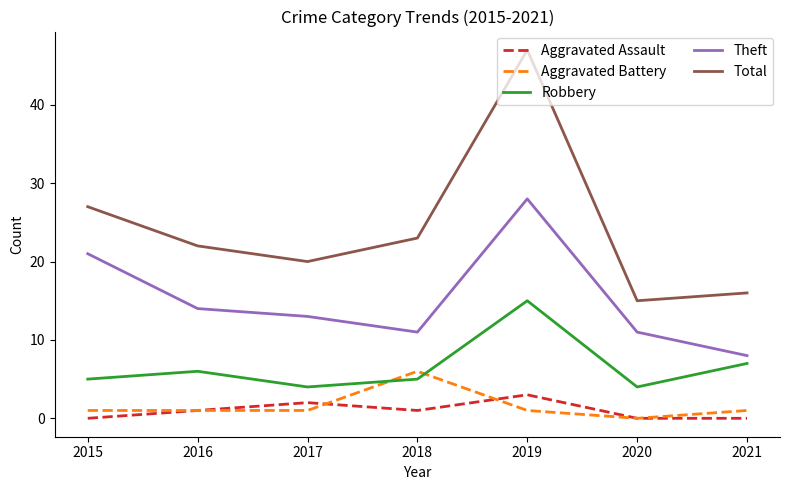

Which series changed the most between 2017 and 2019?

Total